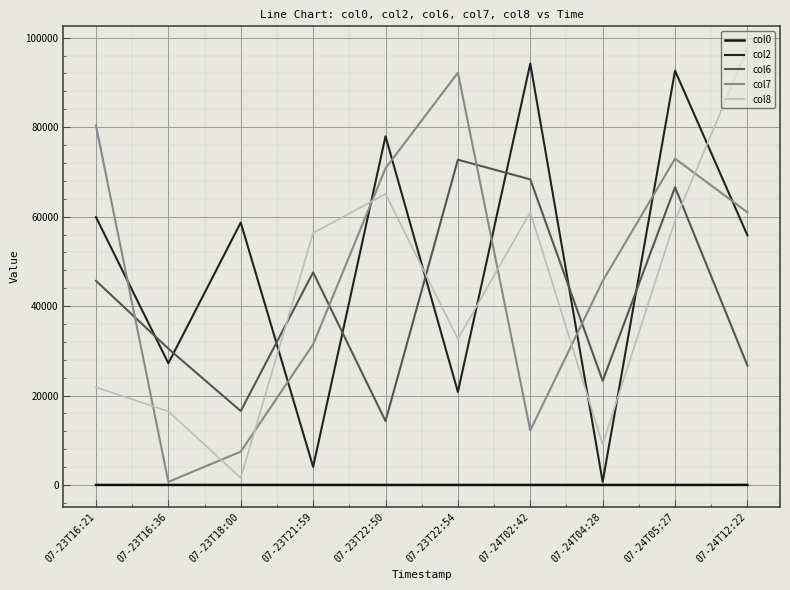

What position from the left is 07-23T18:00?

3